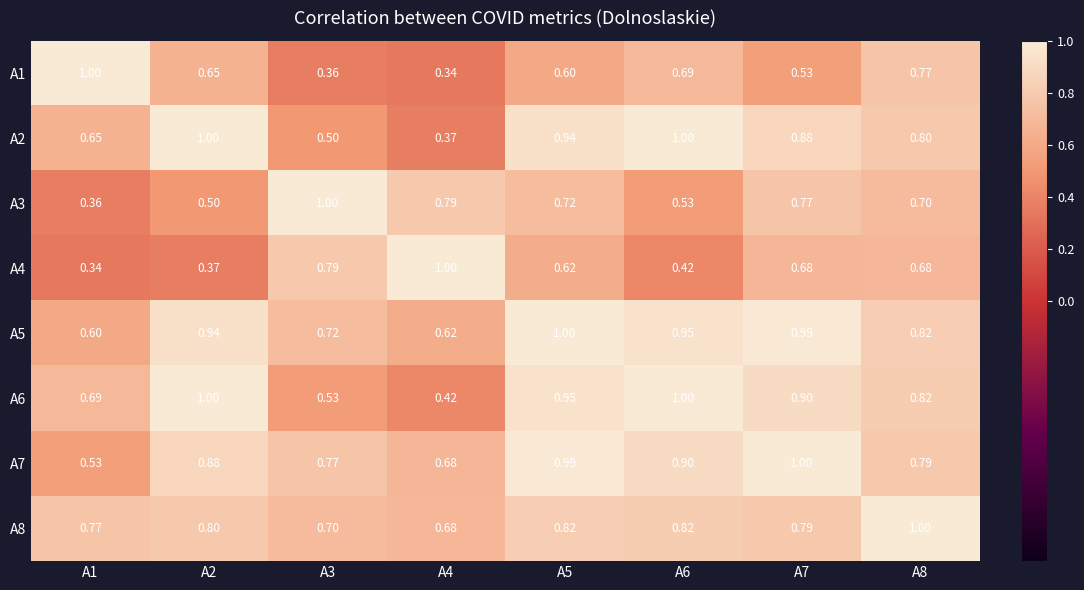

What is the spread (max minus min) of values at A7?

0.5